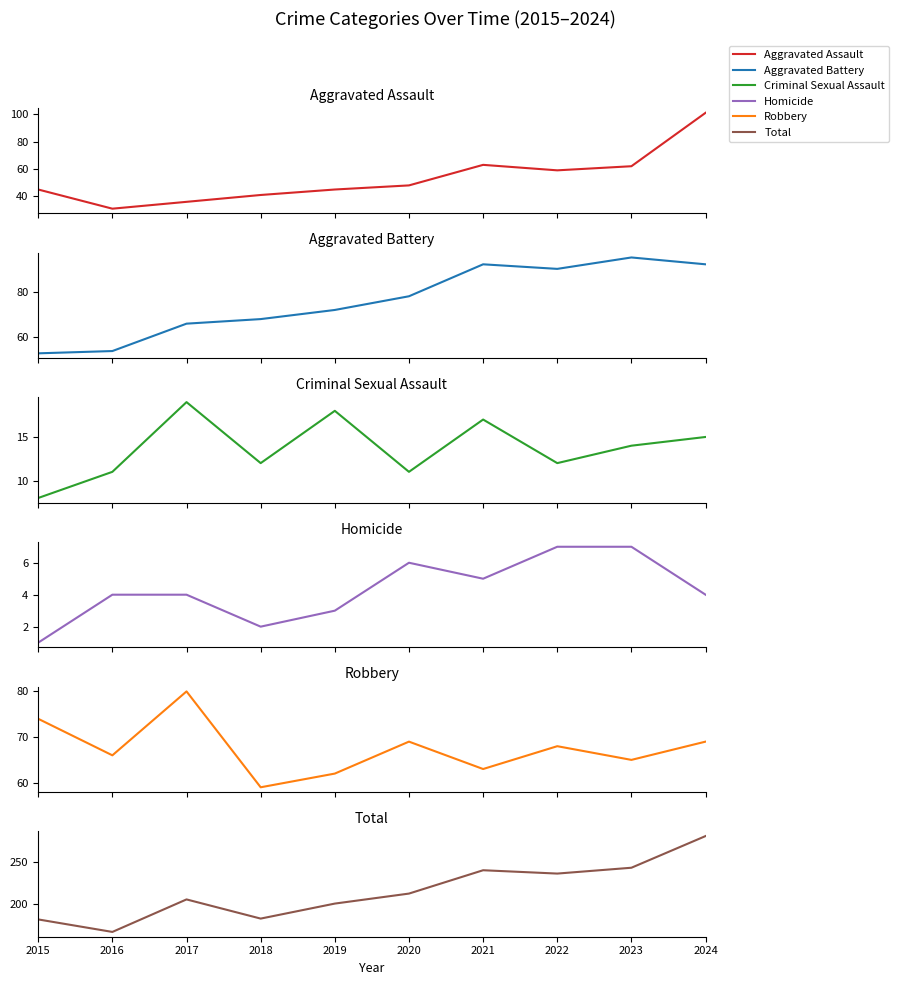

True or false: Homicide has a value of 4 at 2017.

True